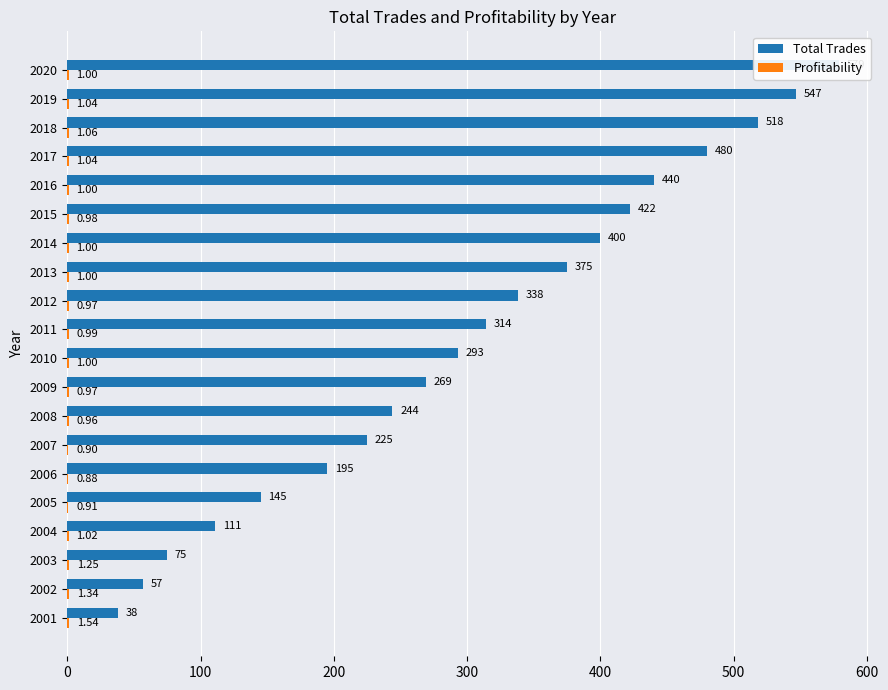

Which has a higher value, 2020 or 2015?

2020